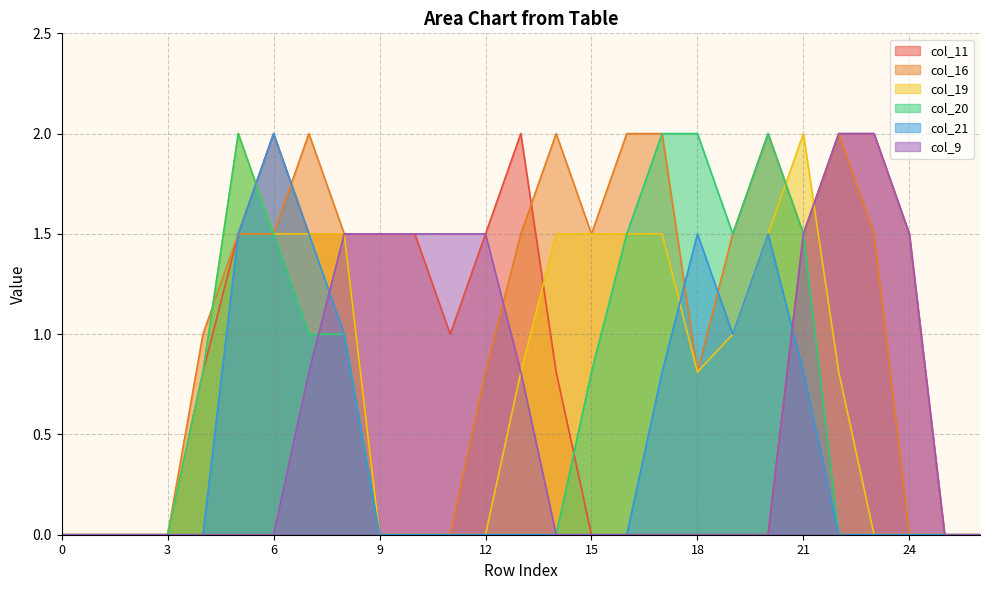

What is the total value across all series at 23?

5.5